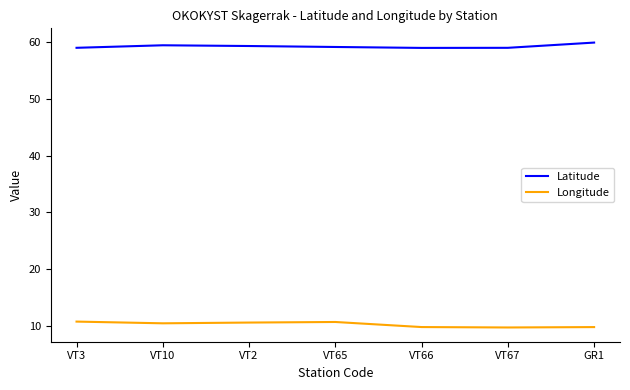

What is the difference between the highest and lowest values at VT2?

48.8